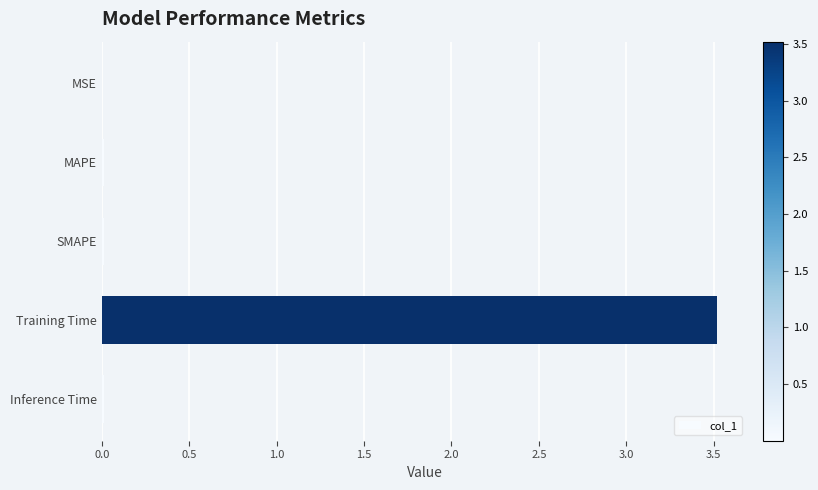

Is it true that the value at Training Time is 3.5?

True